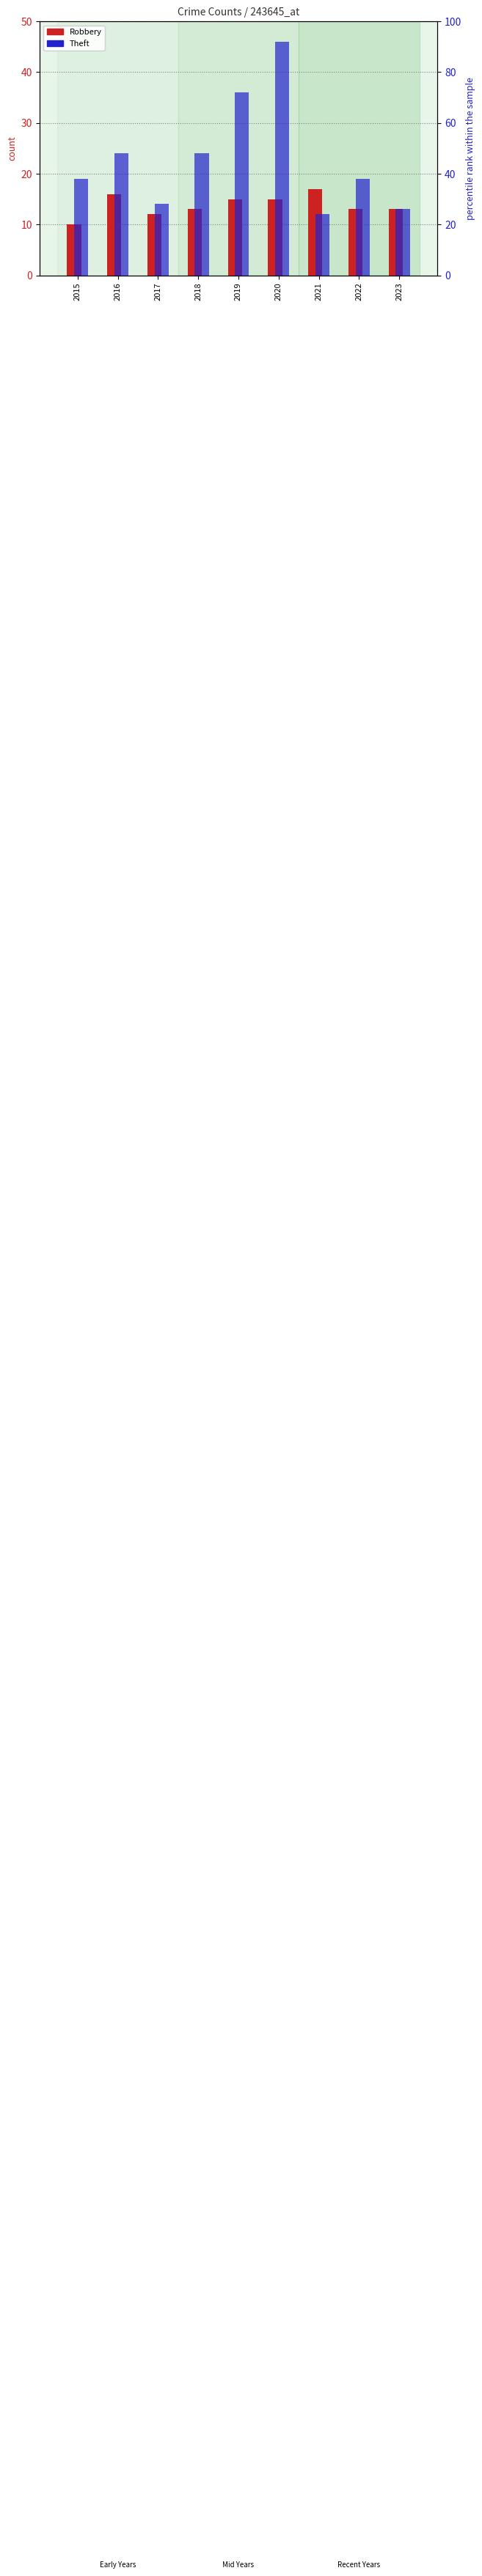

How many bars are there in total?

18